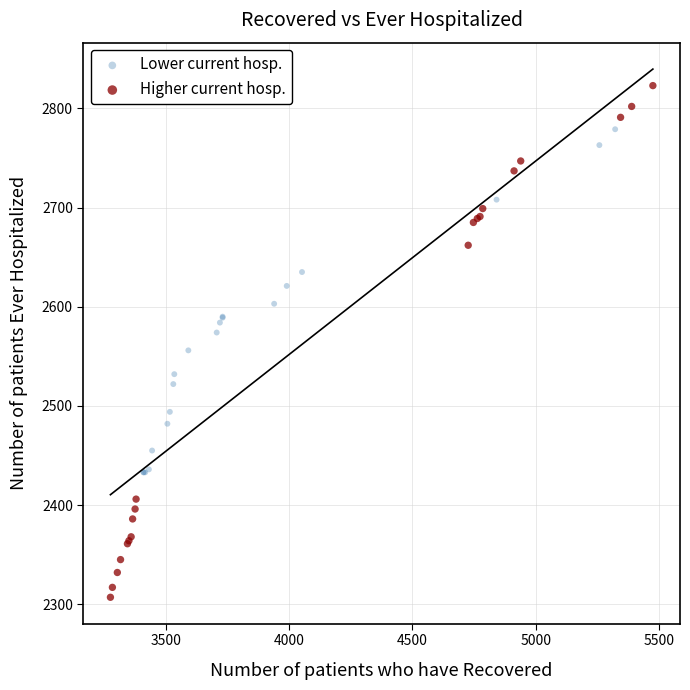

Which series reaches the minimum Y coordinate?

Higher current hosp.